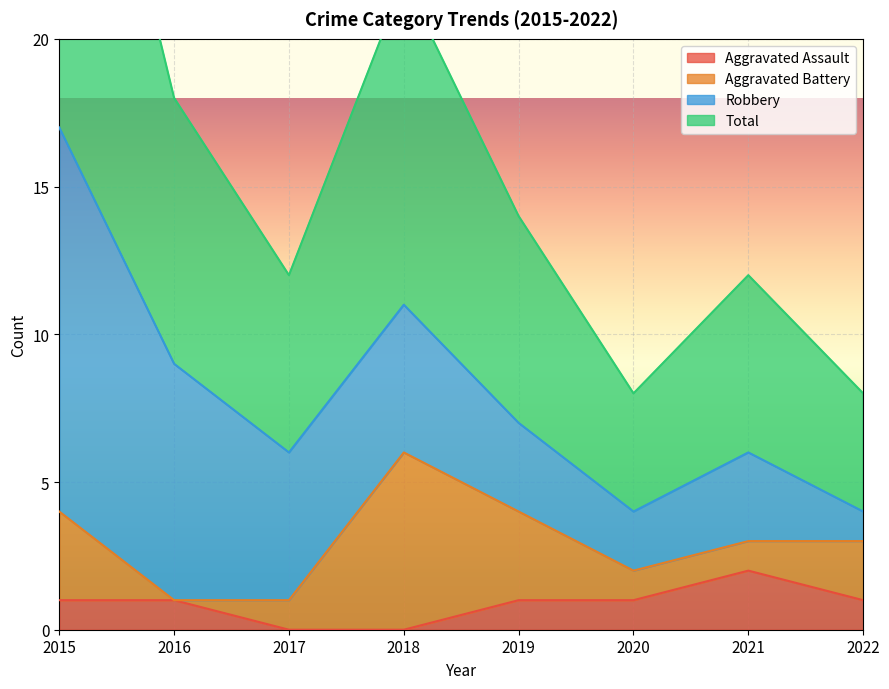

What is the sum of all Total values?

64